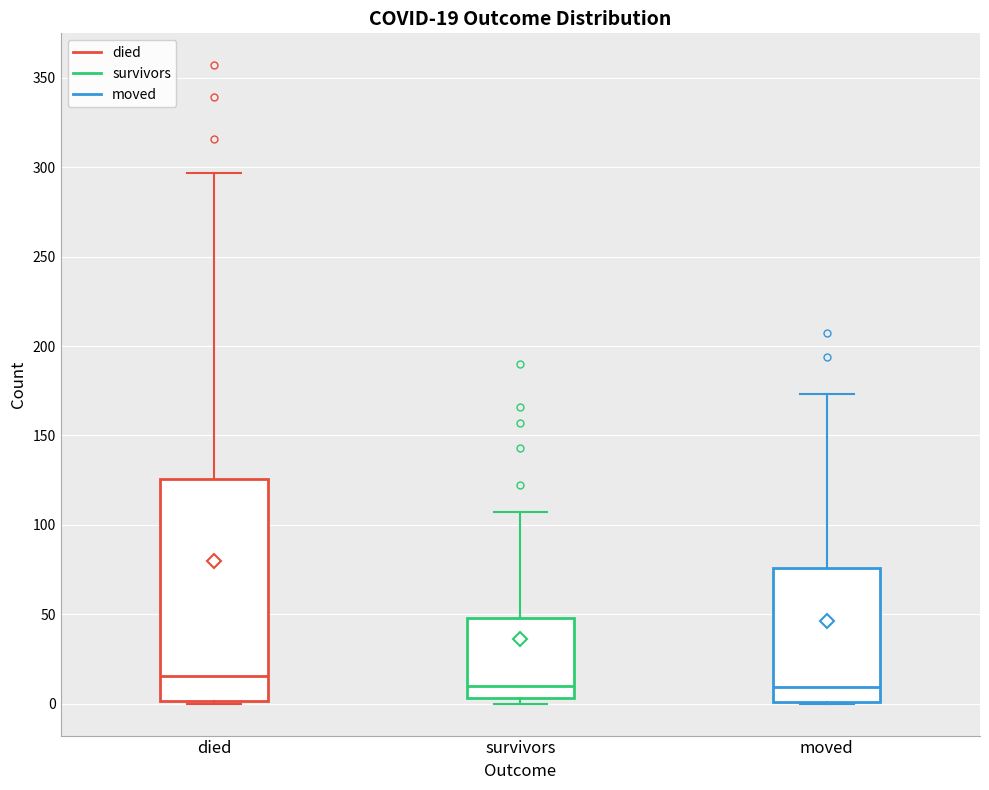

Comparing the boxes themselves (not the whiskers), which one is the tallest?

died